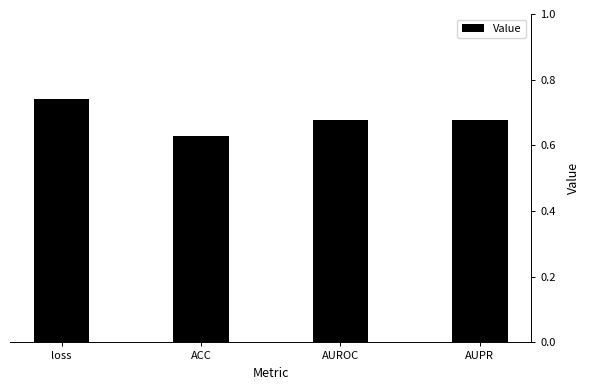

The value at AUROC is 1.1. True or false?

False